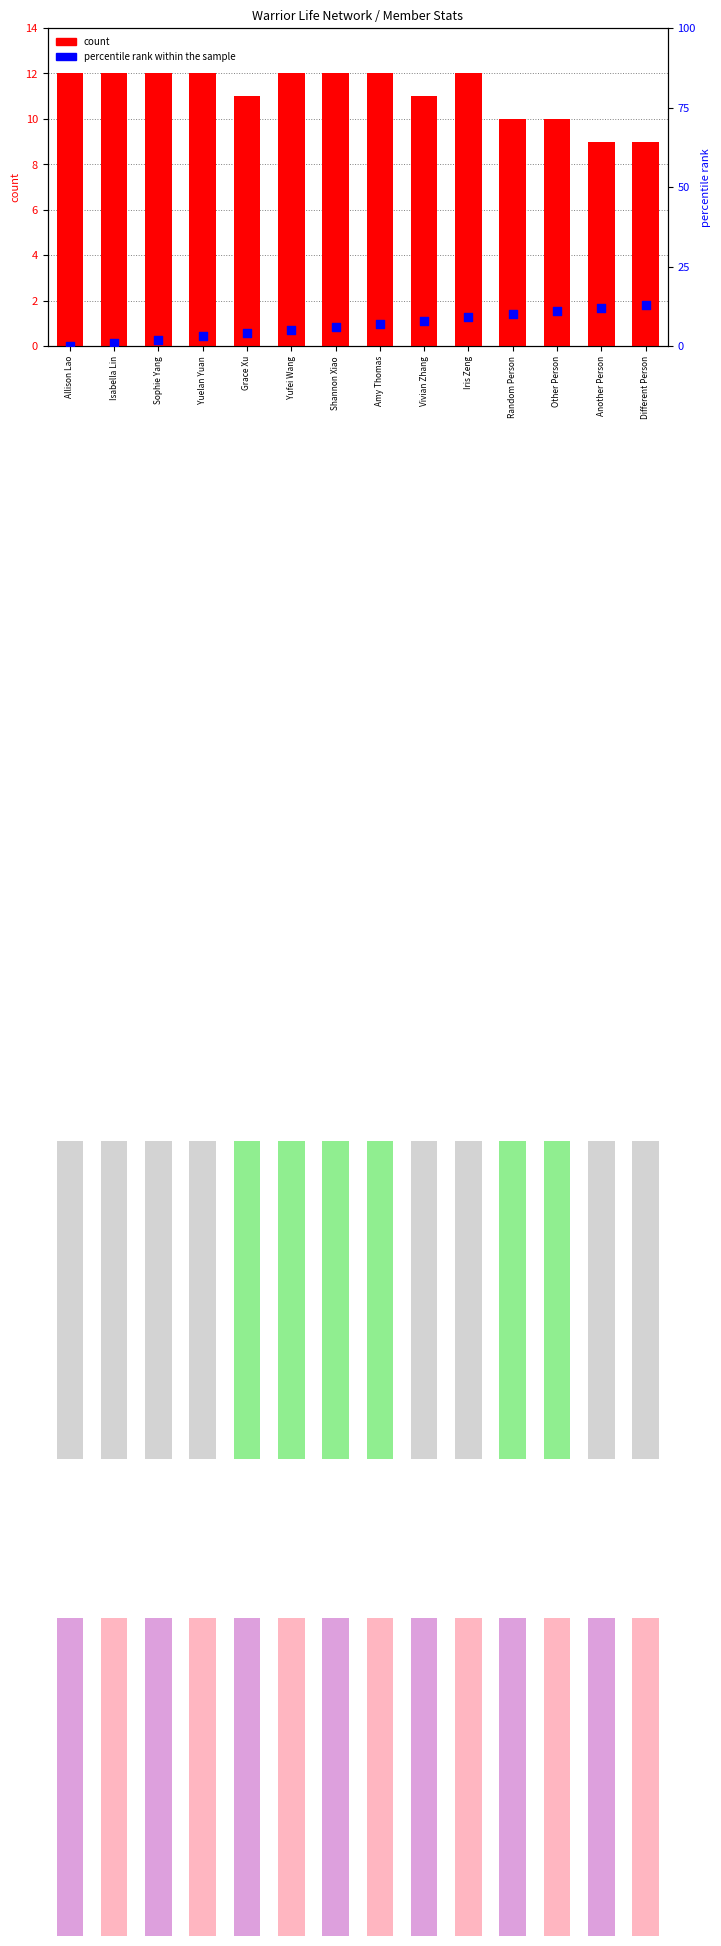

Which series reaches the maximum Y coordinate?

percentile rank within the sample